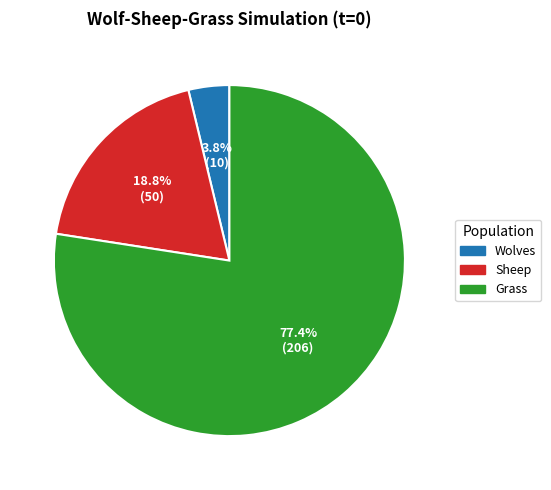

To the nearest percent, what is the difference between the largest and smallest slice percentages?

74%